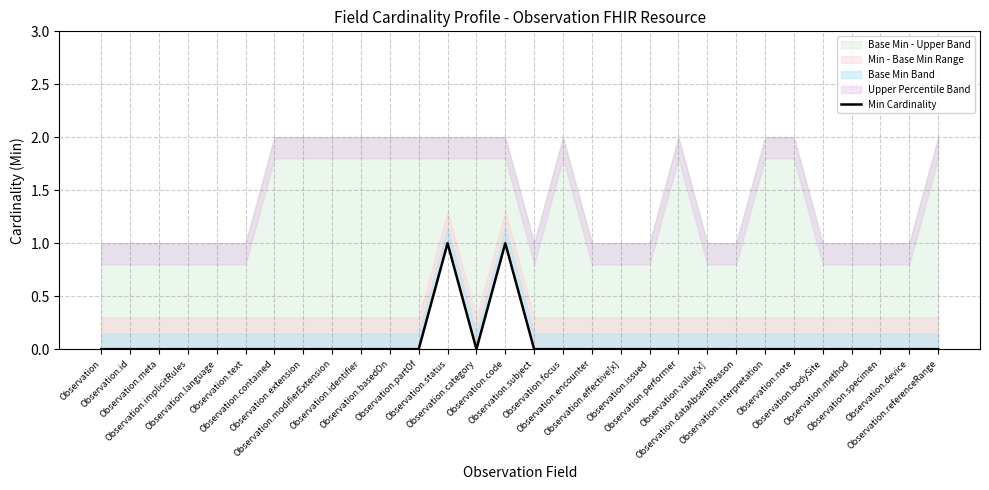

How many interior local valleys (lower than both neighbors) does the data have?

1